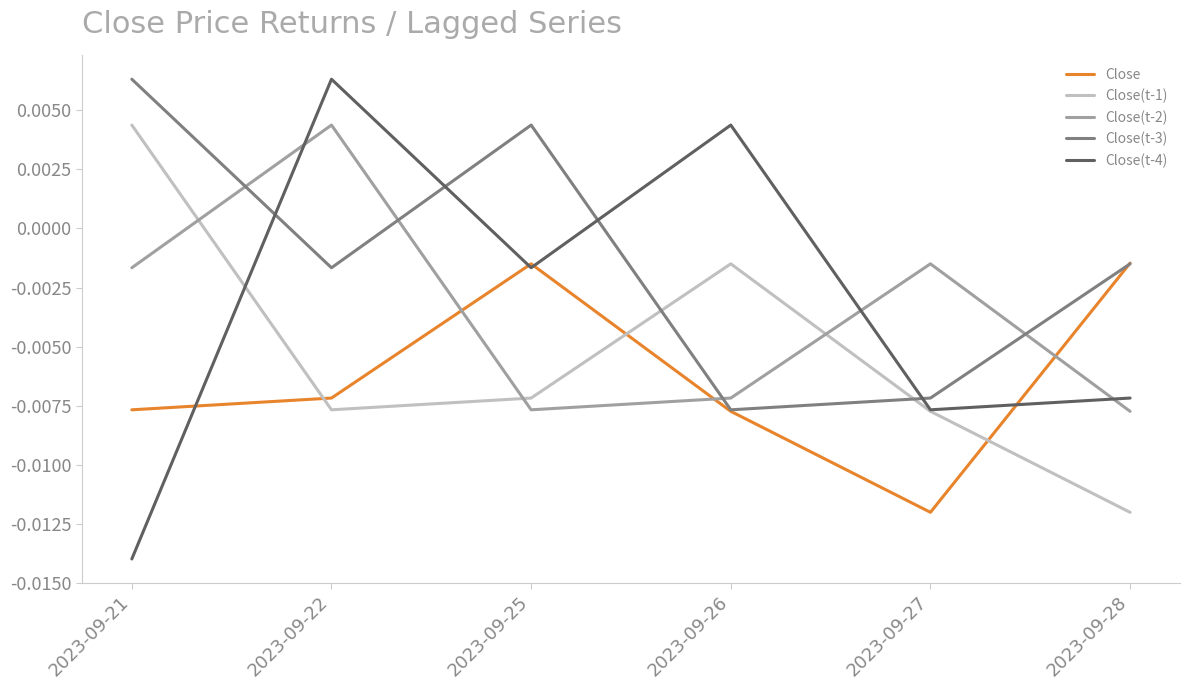

Is the value of Close(t-4) at 2023-09-28 greater than the value of Close(t-2) at 2023-09-22?

No